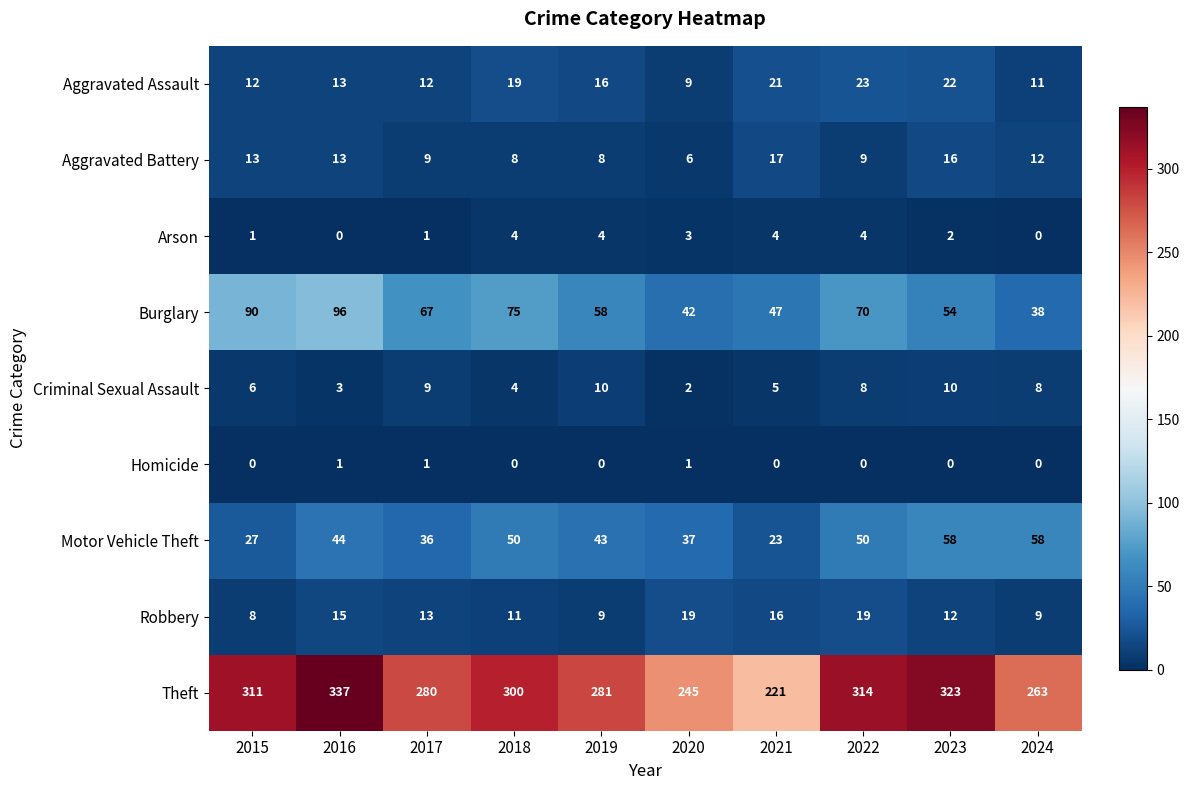

How many categories are shown in the chart?

10